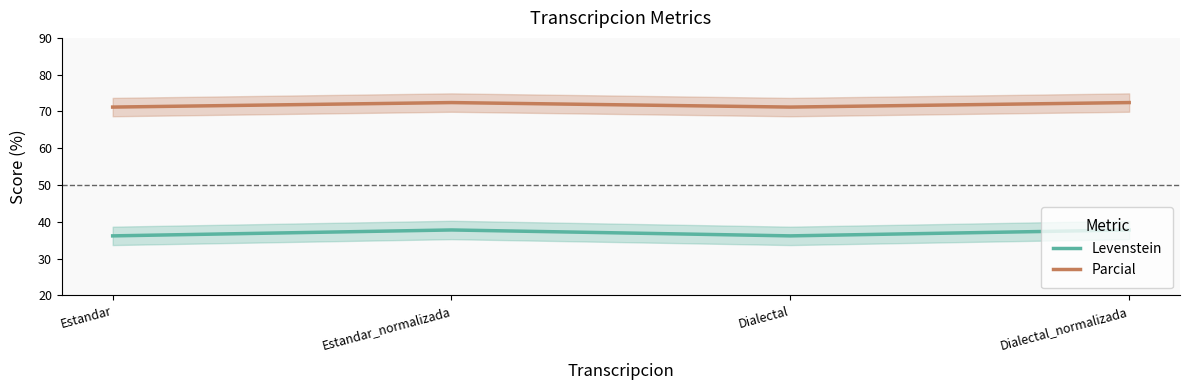

Is it true that Parcial equals 48.0 at Estandar?

False